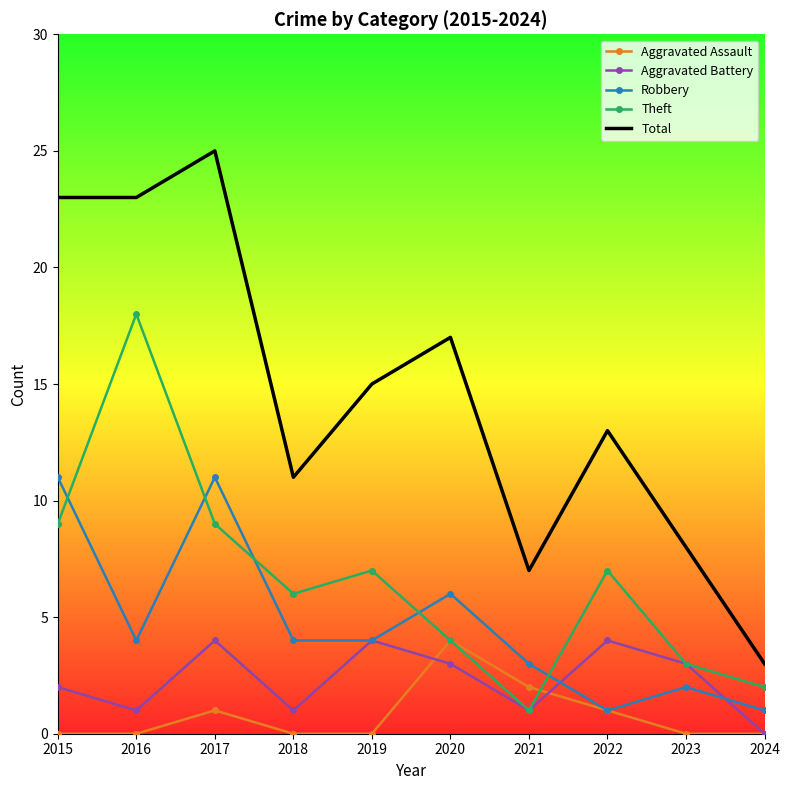

True or false: Theft and Total cross at least once.

False